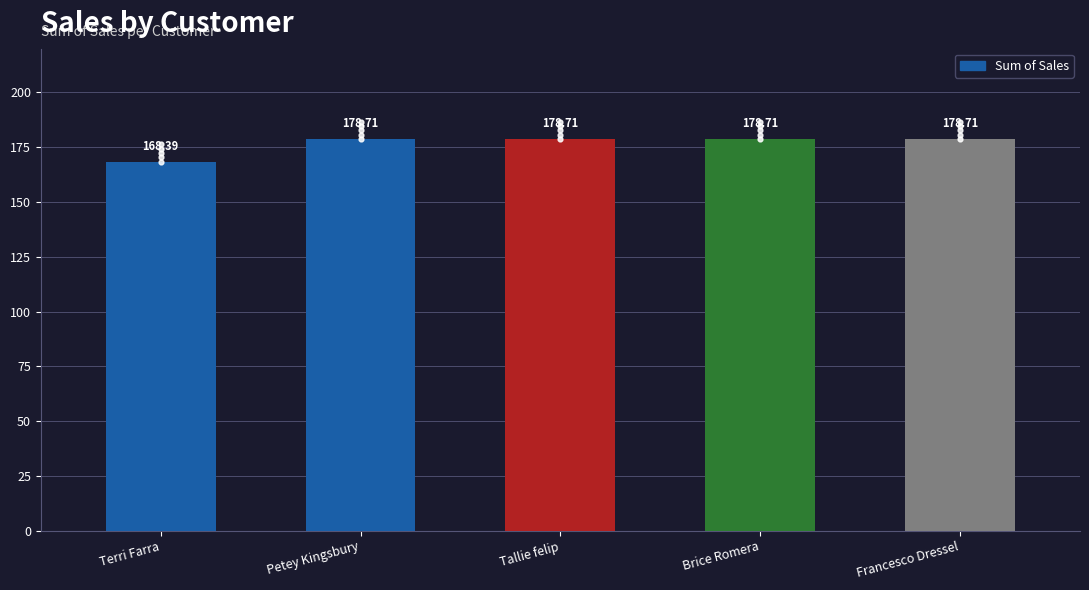

What is the change in value from Terri Farra to Petey Kingsbury?

+10.3